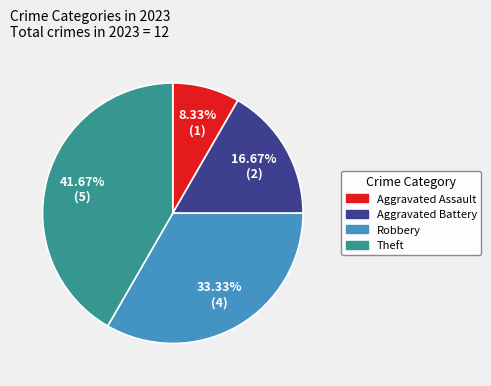

Rank the categories by value from highest to lowest.

Theft, Robbery, Aggravated Battery, Aggravated Assault